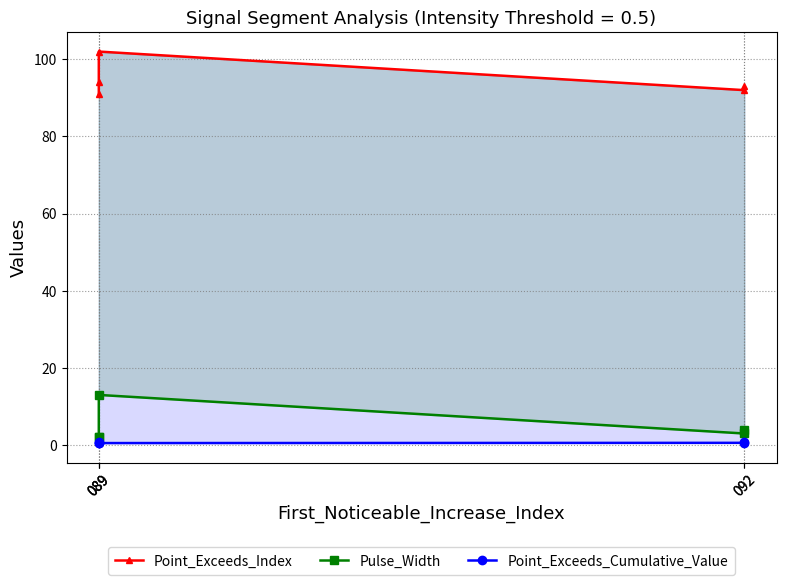

What is the spread (max minus min) of values at 092?

91.4